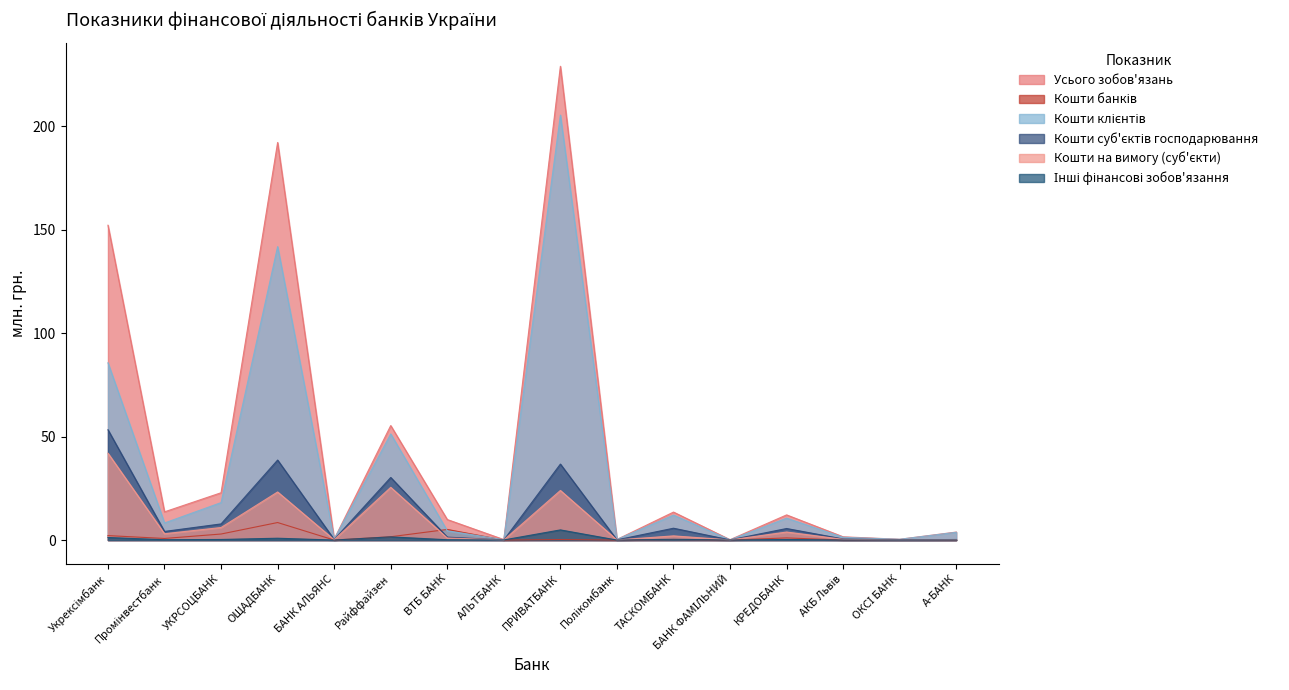

Where is the first local maximum for Кошти на вимогу (суб'єкти)?

ОЩАДБАНК